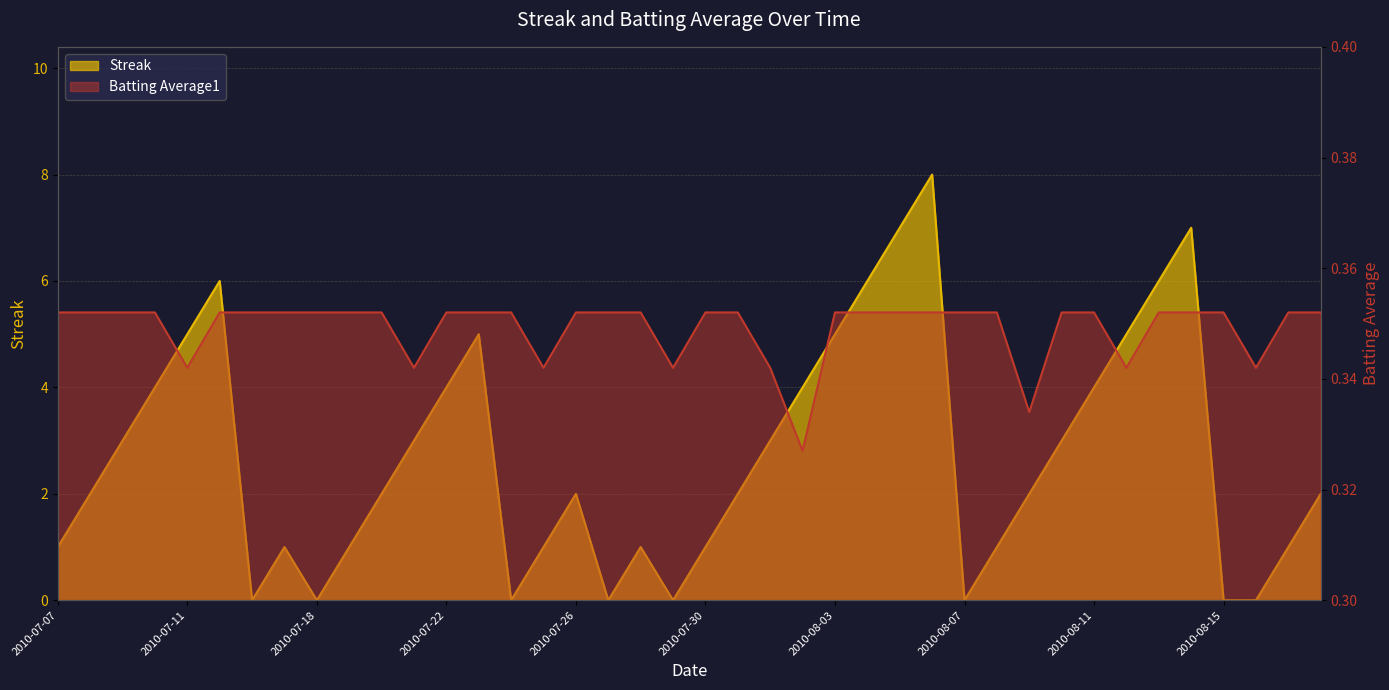

Which has a higher value, 2010-08-14 or 2010-07-16?

2010-08-14